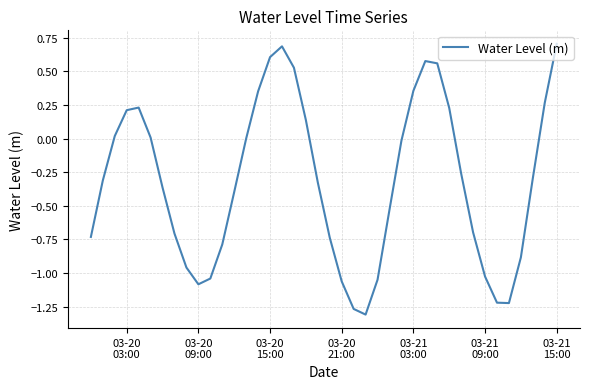

What is the greatest value displayed?

0.7